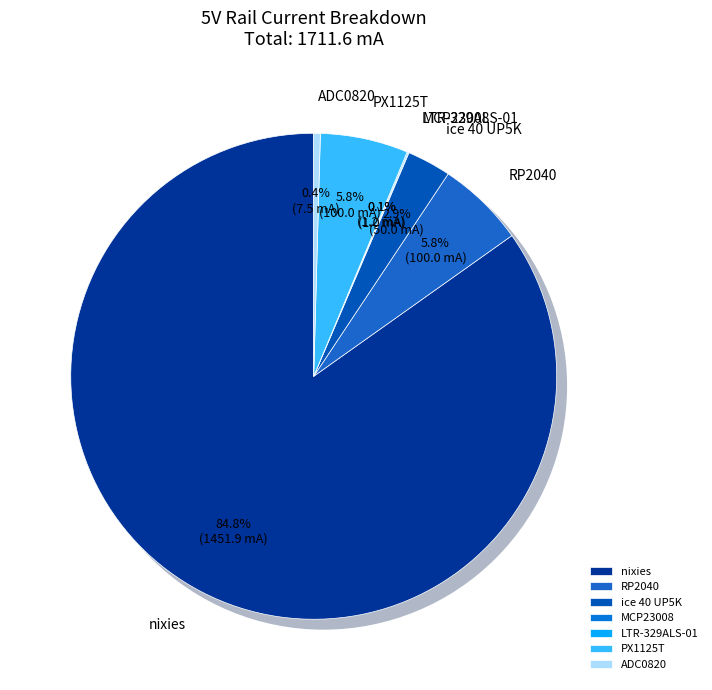

Does MCP23008 represent more than half of the total?

No